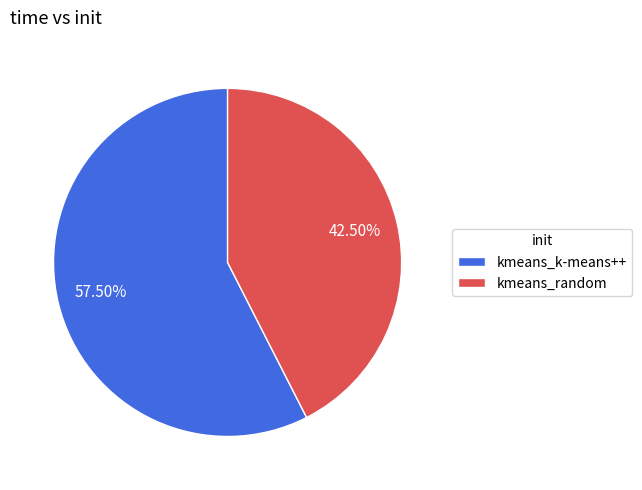

How much of the chart is everything except kmeans_random?

57.5%